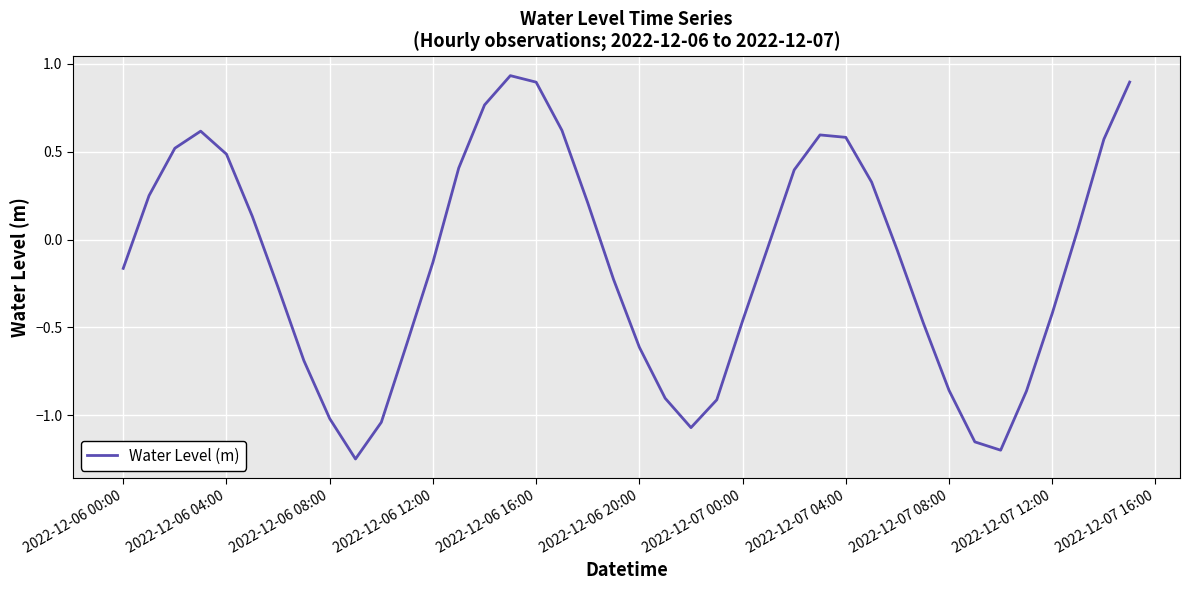

Reading left to right, what are all the values shown in this chart?

-0.2	0.2	0.5	0.6	0.5	0.1	-0.3	-0.7	-1.0	-1.2	-1.0	-0.6	-0.1	0.4	0.8	0.9	0.9	0.6	0.2	-0.2	-0.6	-0.9	-1.1	-0.9	-0.5	-0.0	0.4	0.6	0.6	0.3	-0.1	-0.5	-0.9	-1.2	-1.2	-0.9	-0.4	0.1	0.6	0.9